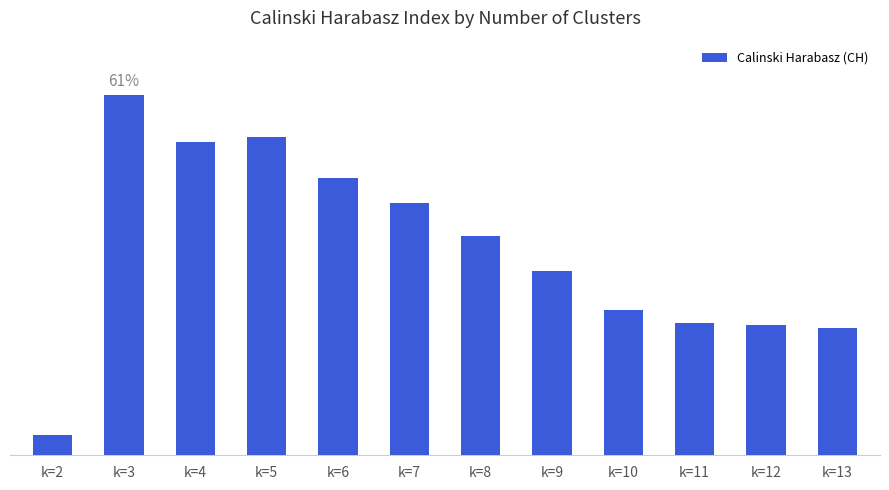

Are the bars horizontal?

No